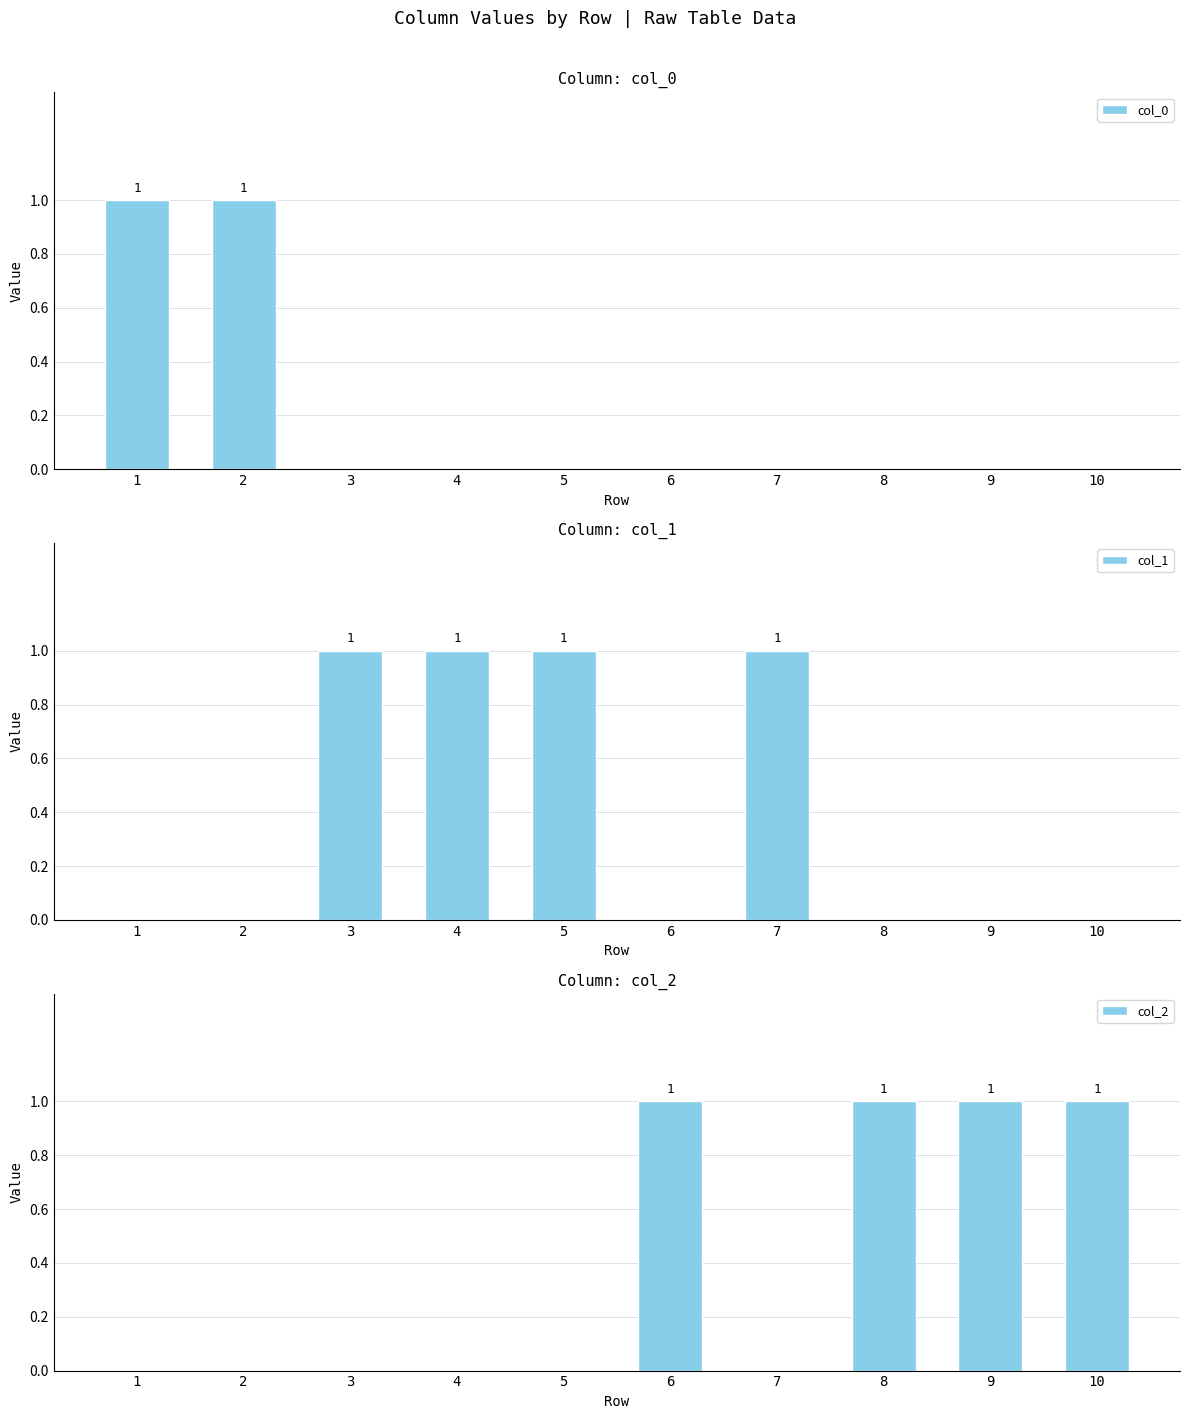

How many data points does each series have?

10